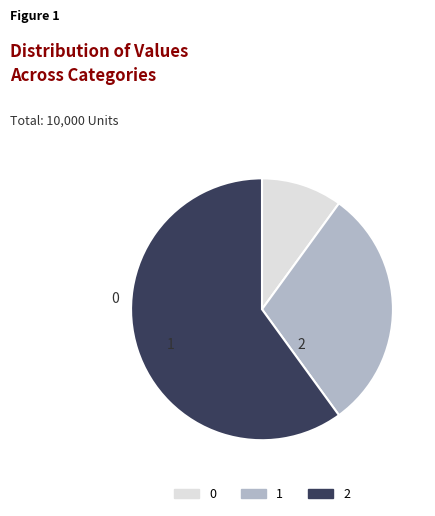

Is it true that 1 is 39% of the pie?

False